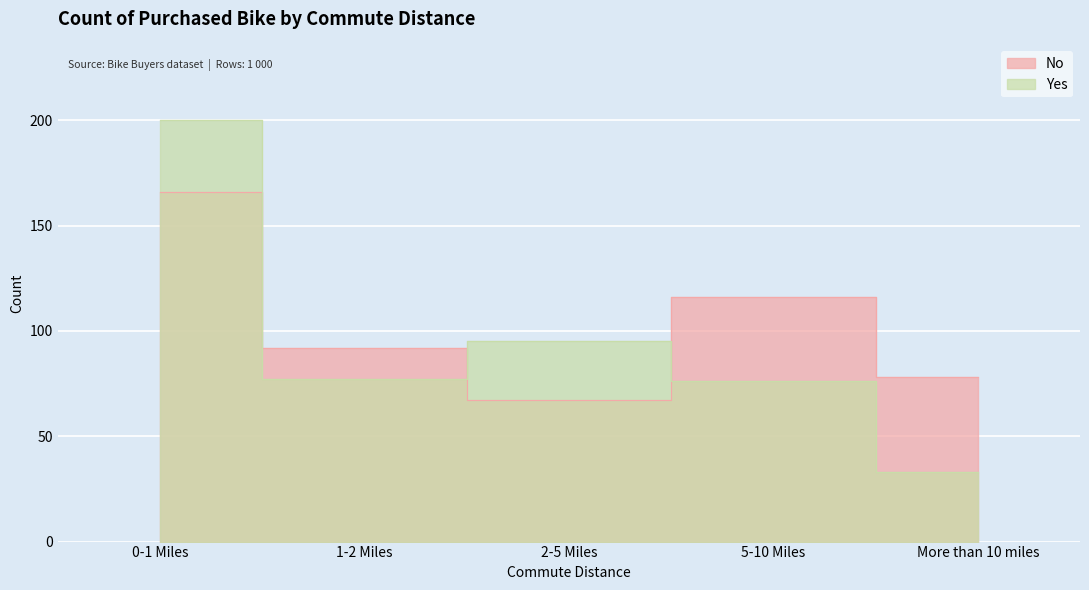

Where is the first local minimum for No?

2-5 Miles